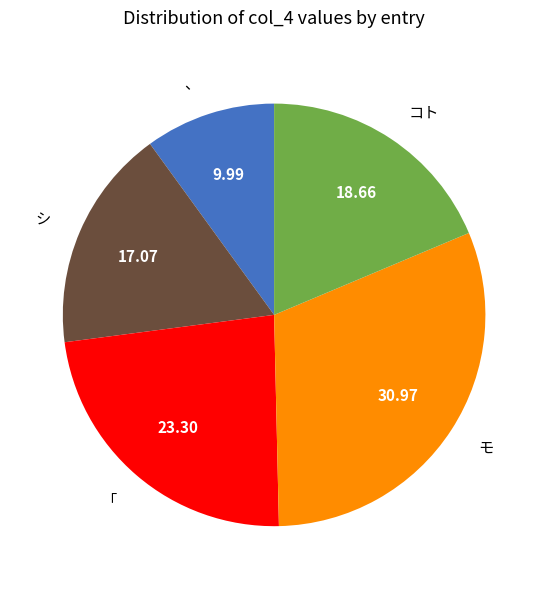

Is there any slice that represents more than half of the pie?

No